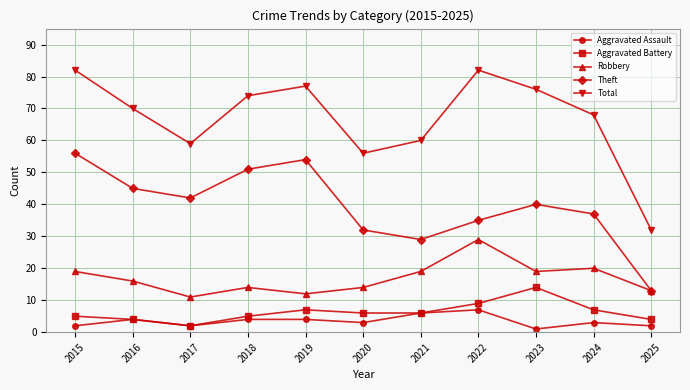

The Total series shows 106 at 2024. True or false?

False